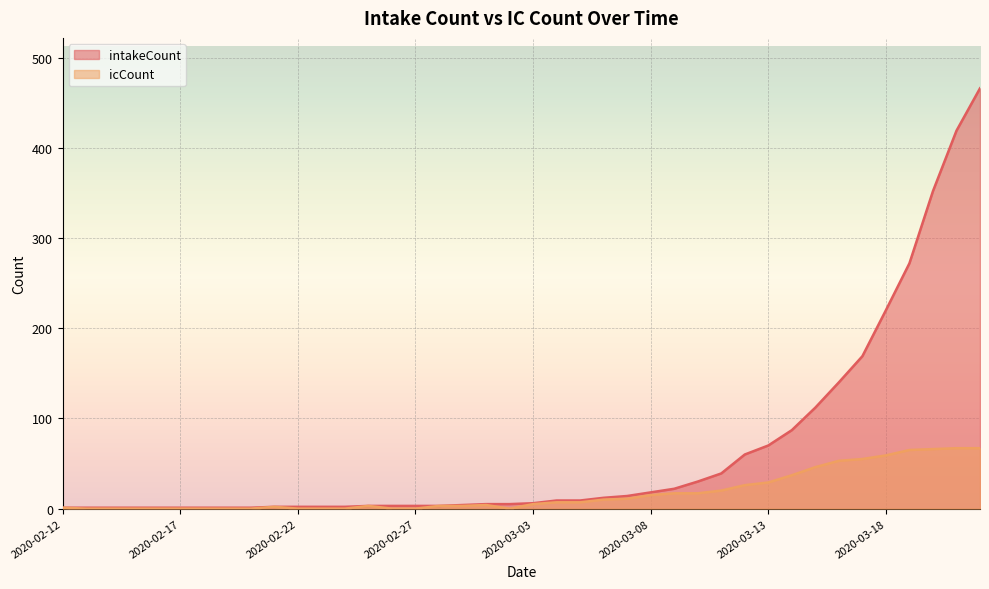

How many data points does each series have?

40